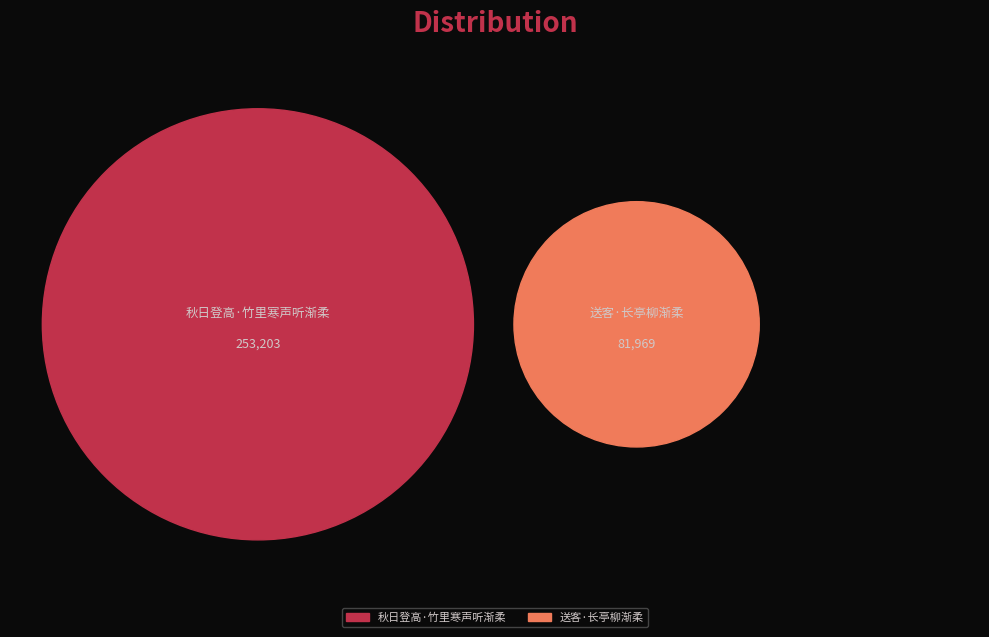

Is it true that 送客·长亭柳渐柔 is 34% of the pie?

False